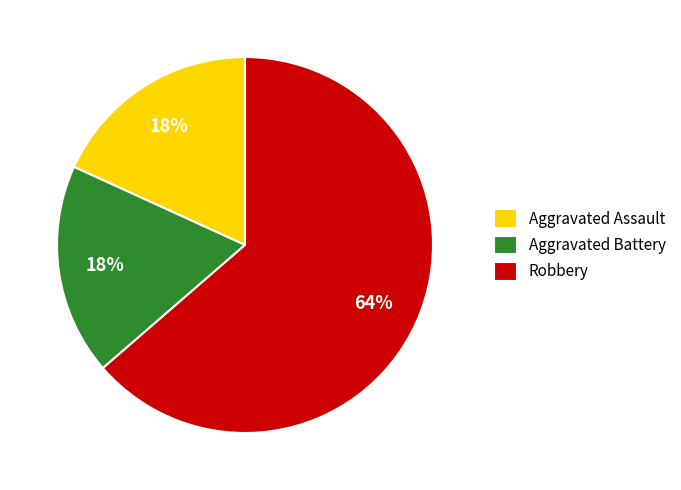

True or false: Aggravated Battery accounts for 18% of the total.

True